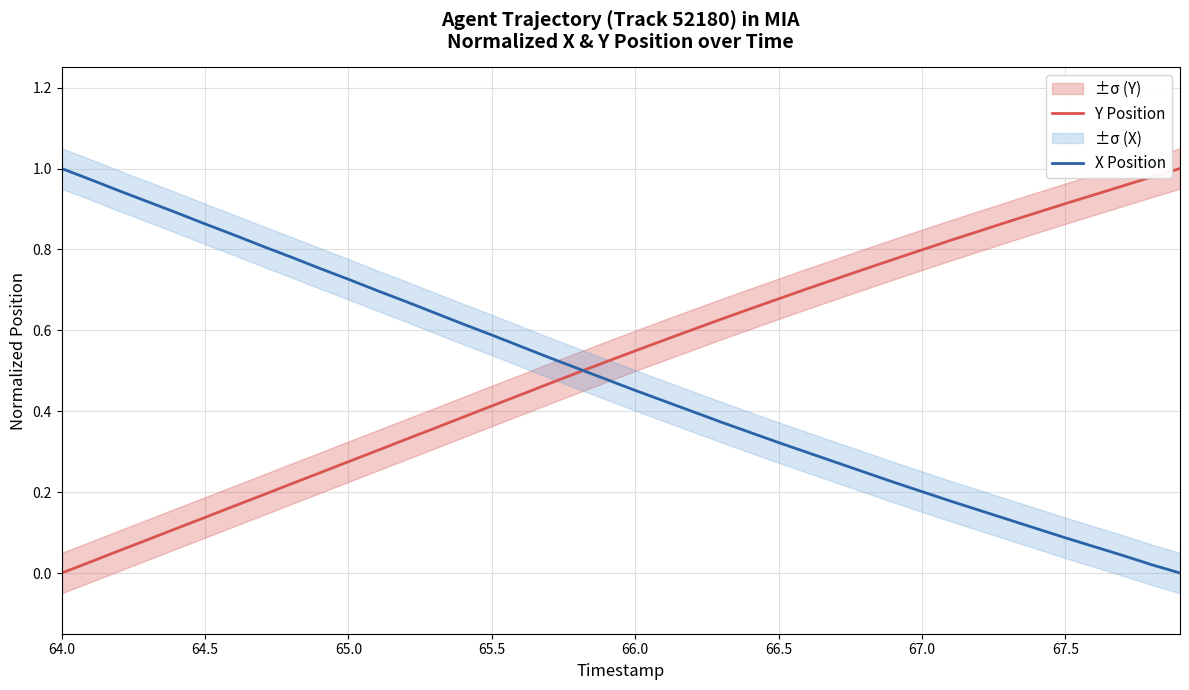

The value of Y Position at 65.5 is 0.2. True or false?

False